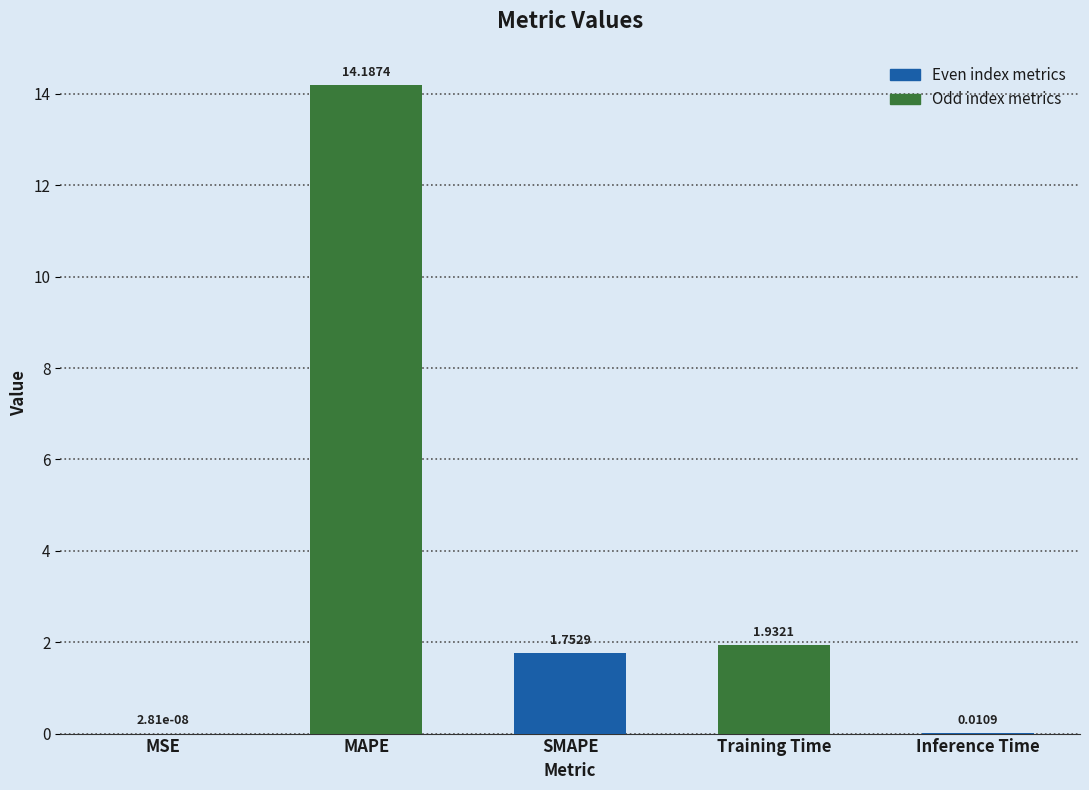

What is the change in value from MAPE to Inference Time?

-14.2